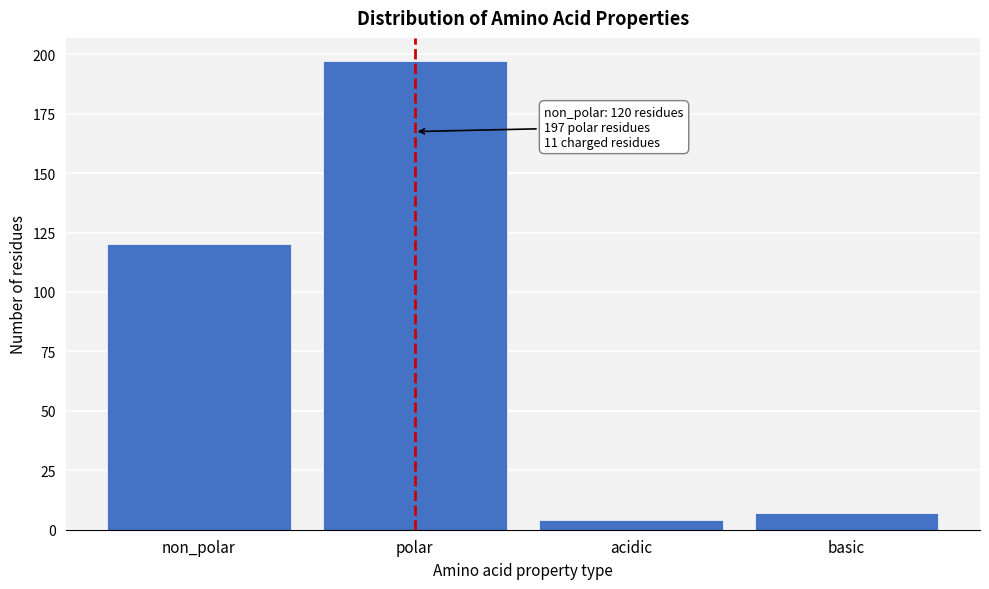

Reading left to right, extract all data points from this chart.

120	197	4	7